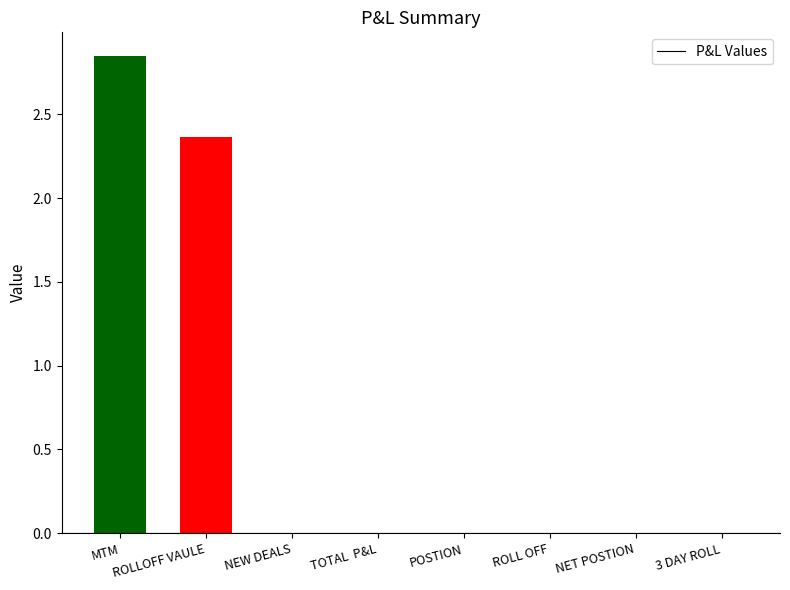

Which label corresponds to the largest value in the chart?

MTM